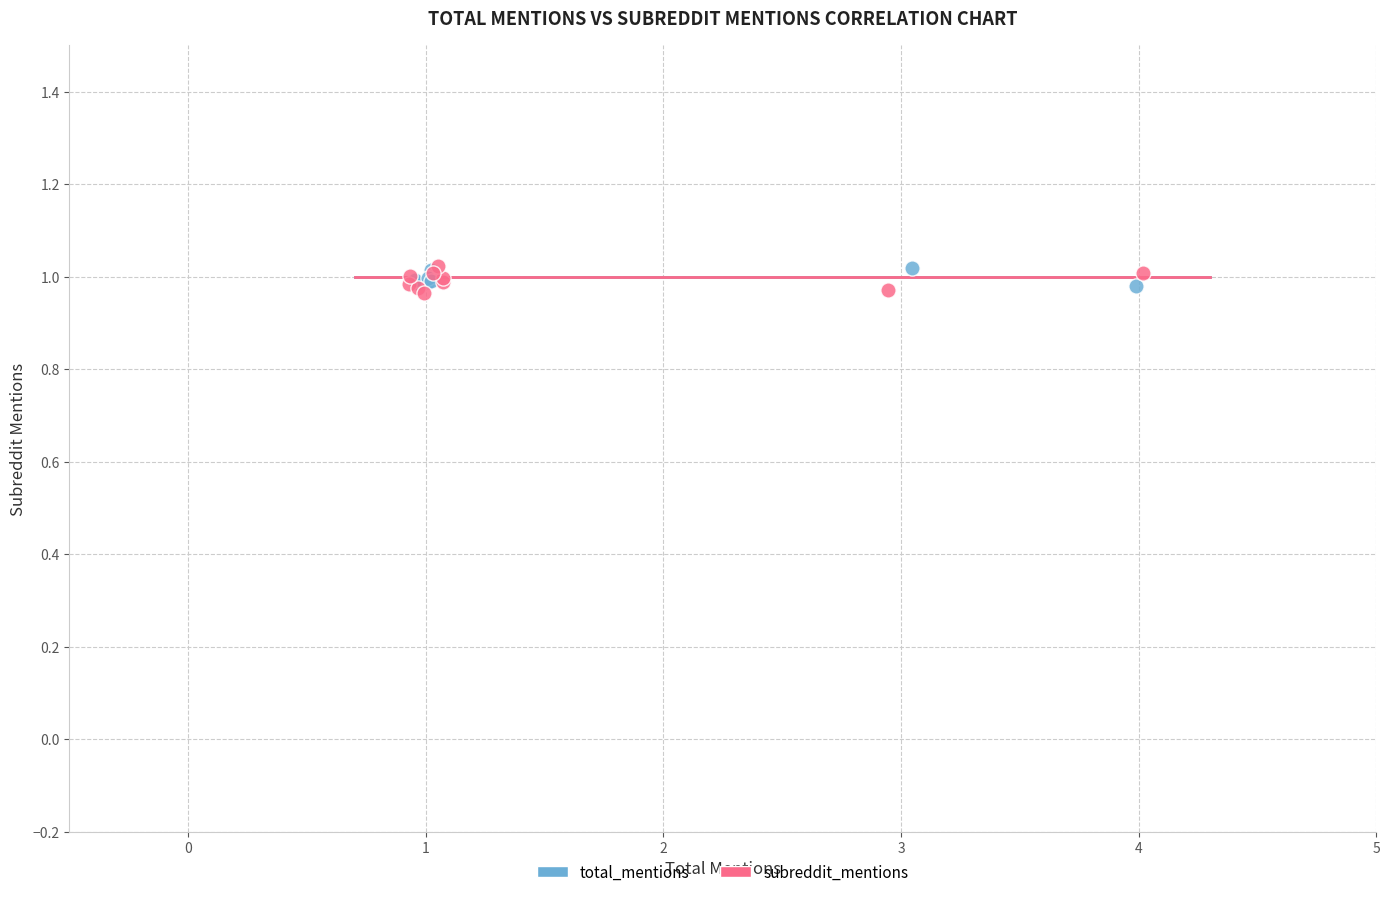

Which series reaches the minimum Y coordinate?

subreddit_mentions